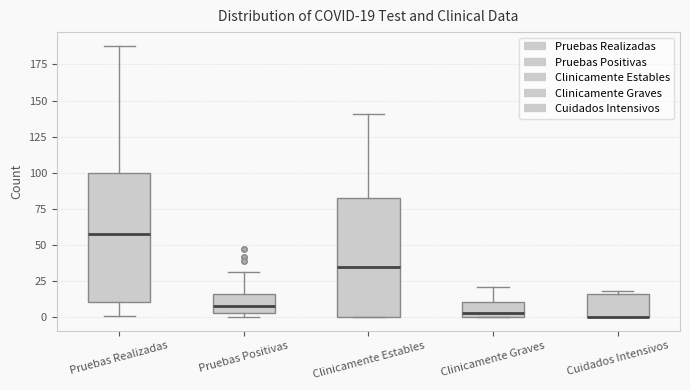

Which box is the tallest, from its lower edge to its upper edge?

Pruebas Realizadas